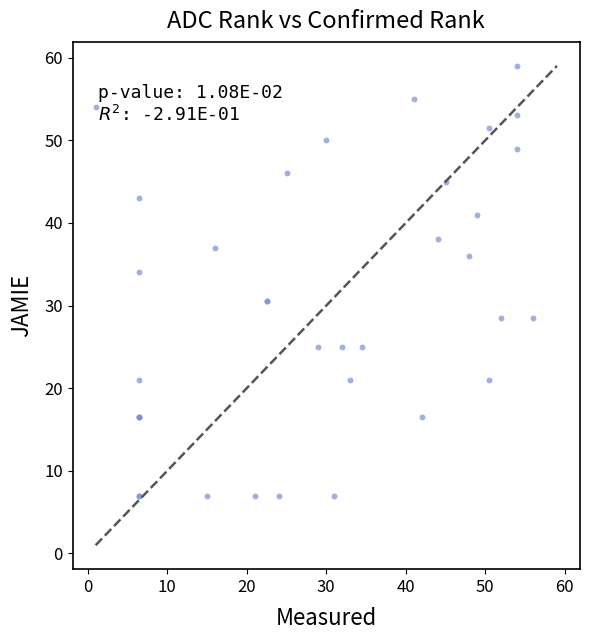

What Y value in the scatter plot is closest to 33?

34.0